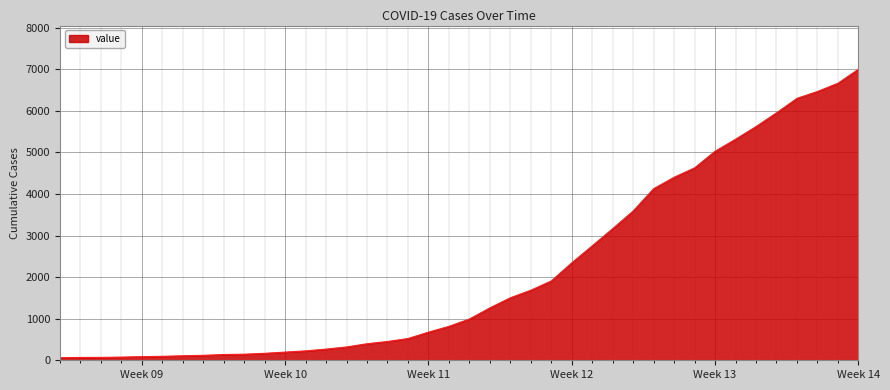

How many series are shown in this chart?

1